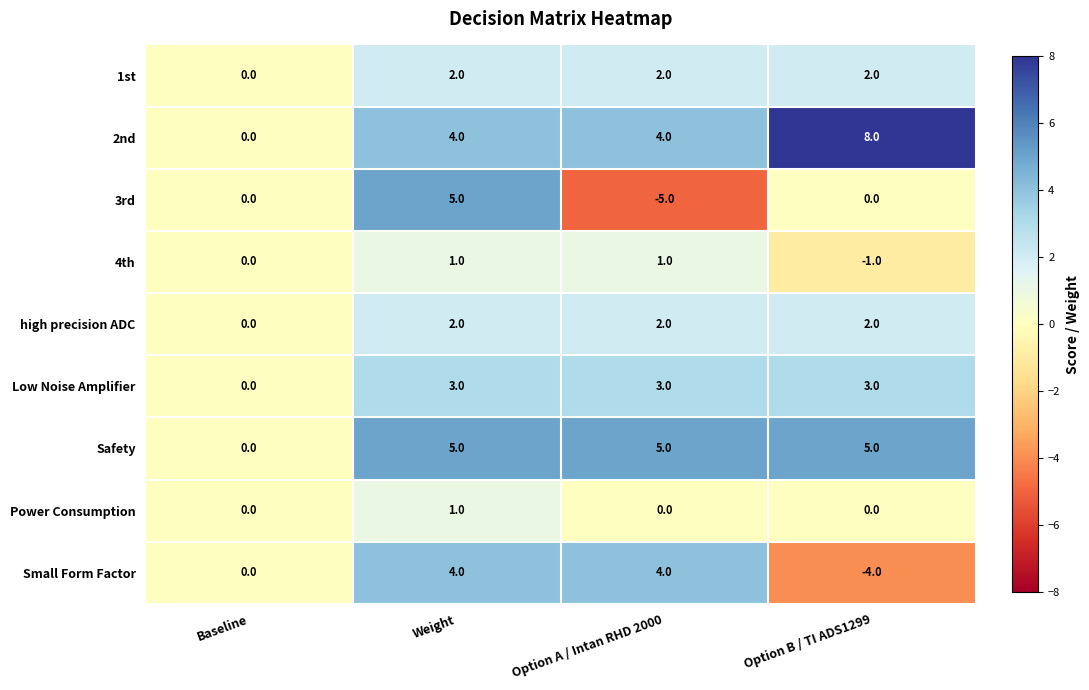

Read the Low Noise Amplifier value at Option A / Intan RHD 2000.

3